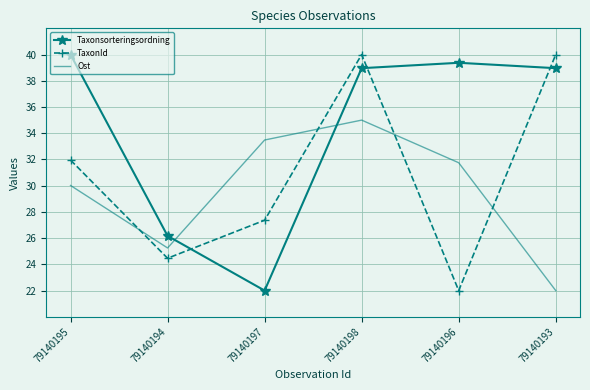

What is the difference between the maximum and minimum values in the Ost series?

13.0